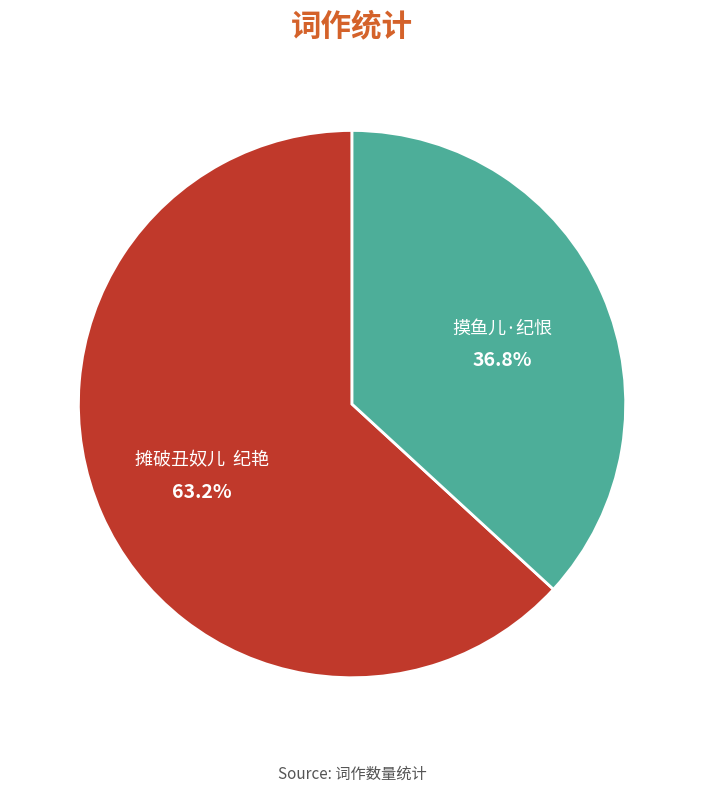

Which category has the smallest portion of the pie?

摸鱼儿·纪恨